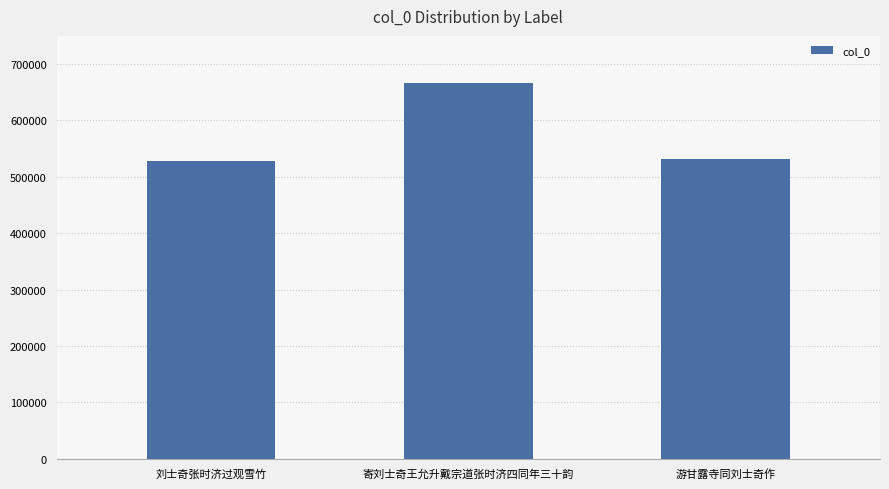

What is the value of the 2nd bar from the left?

666651